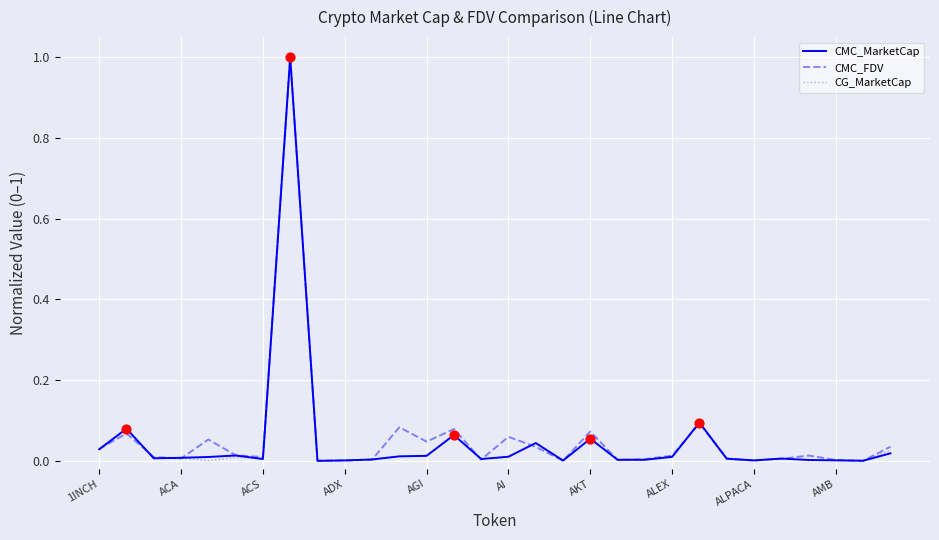

What is the maximum value shown in the chart?

1.0